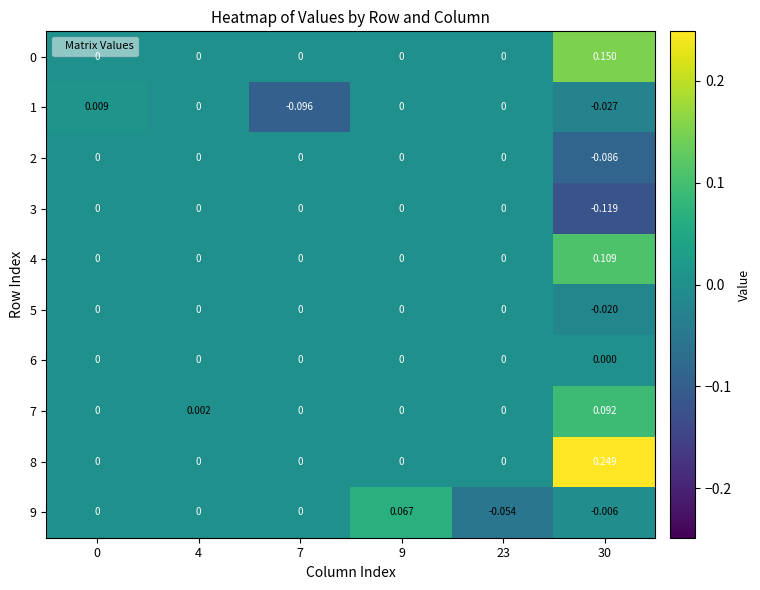

Is the value of 0 at 30 greater than the value of 8 at 30?

No